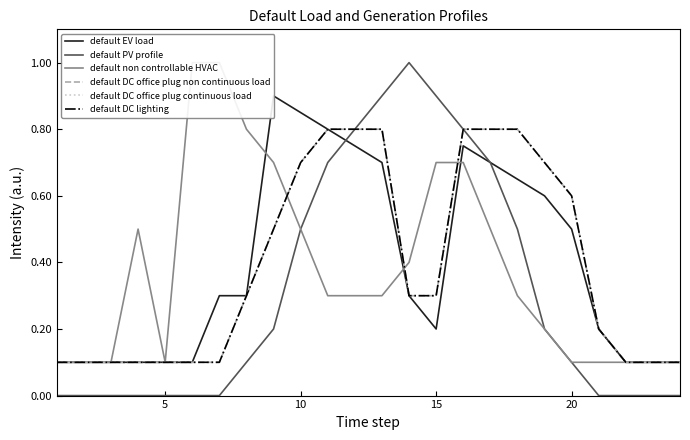

Which series has the largest total across all categories?

default EV load